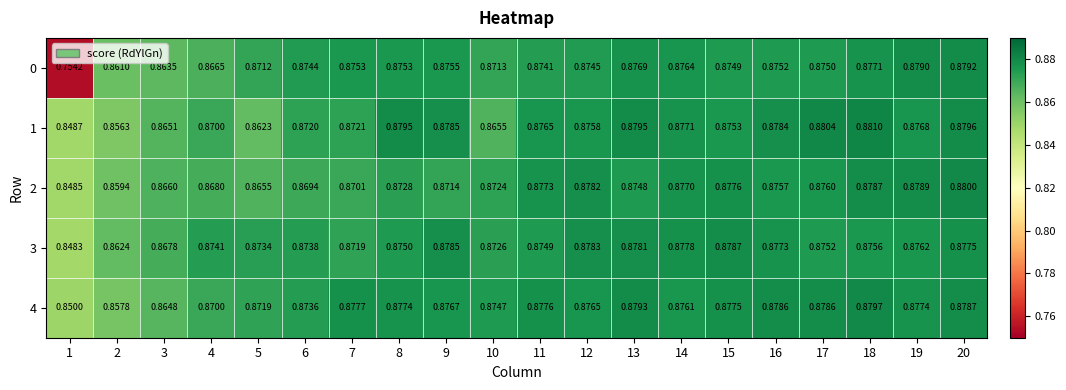

Which series has the largest total across all categories?

4